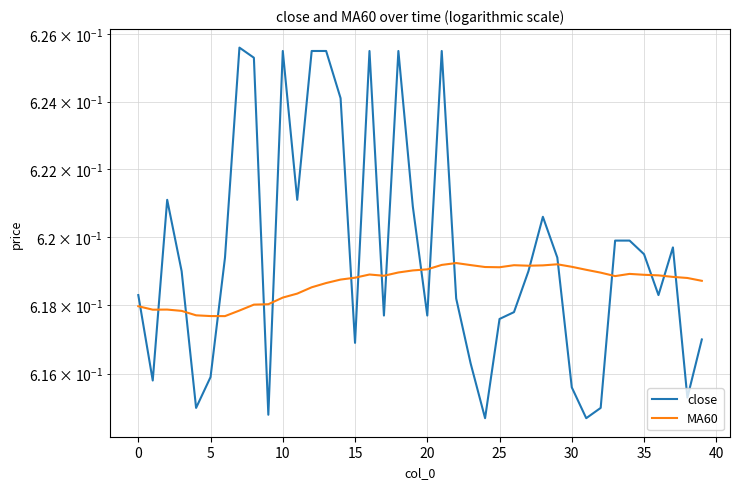

What is the smallest value displayed?

0.6